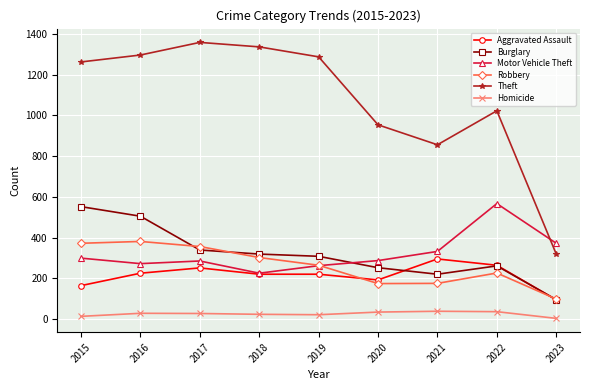

Which series has the largest total across all categories?

Theft